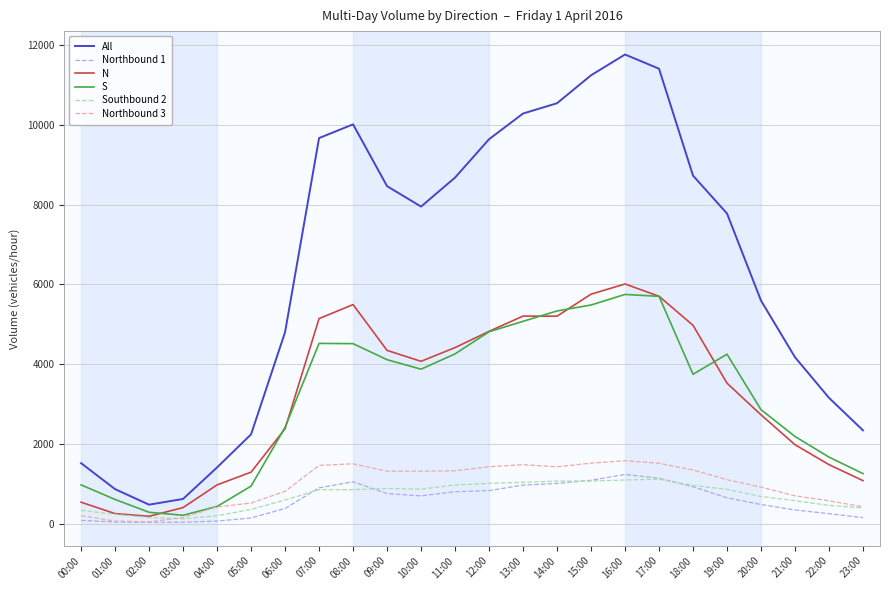

What is the average value of the N series?

3252